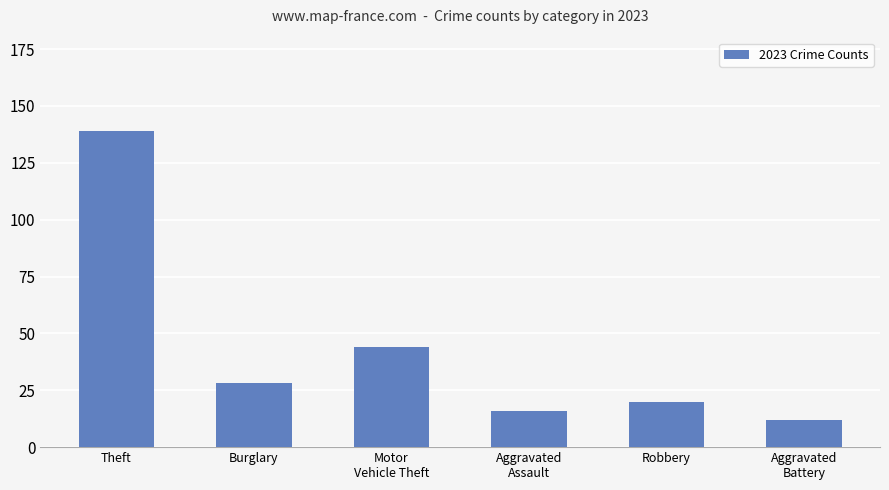

Which has a higher value, Burglary or Theft?

Theft